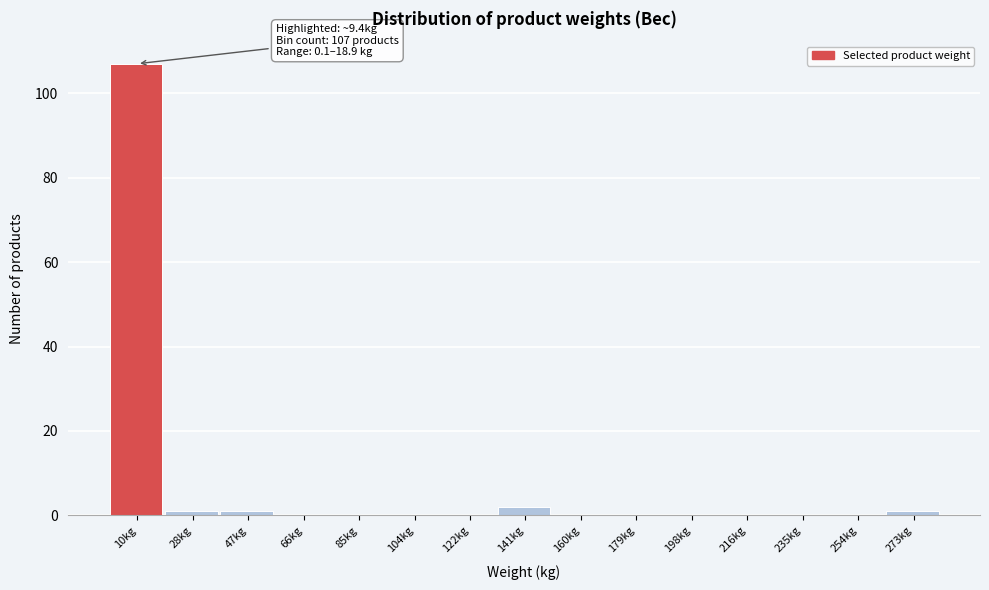

Which range on the x-axis has the tallest bar?

0 to 18